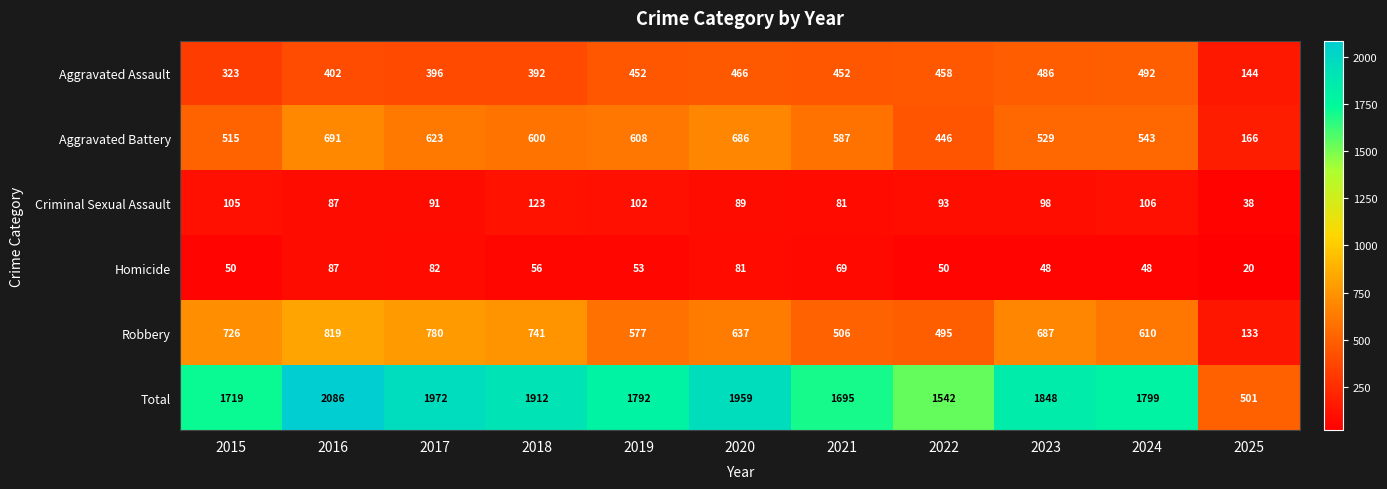

Which series has the largest total across all categories?

Total